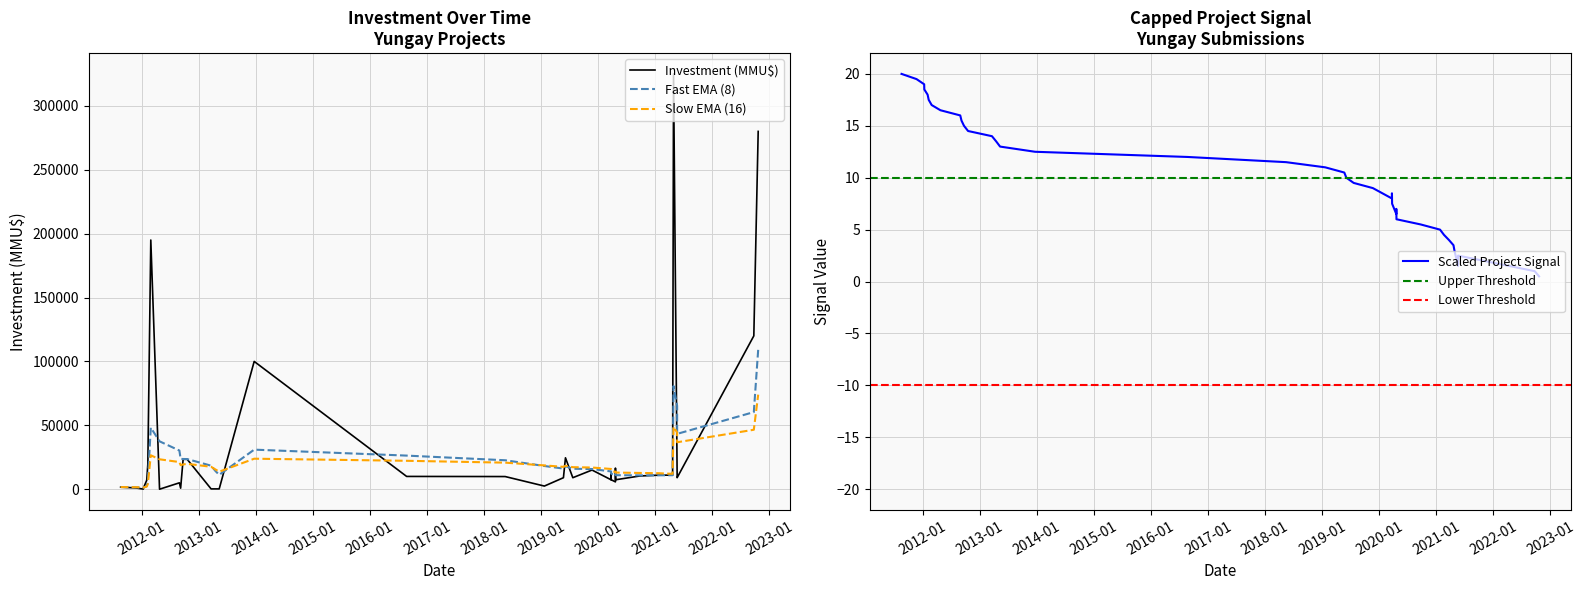

How many values are below 10?

19